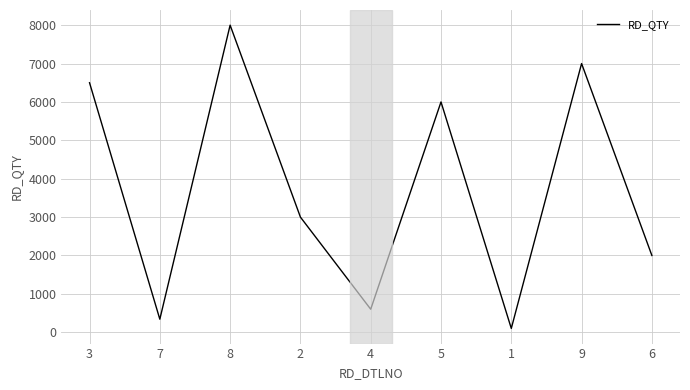

Does the chart have visible grid lines?

Yes